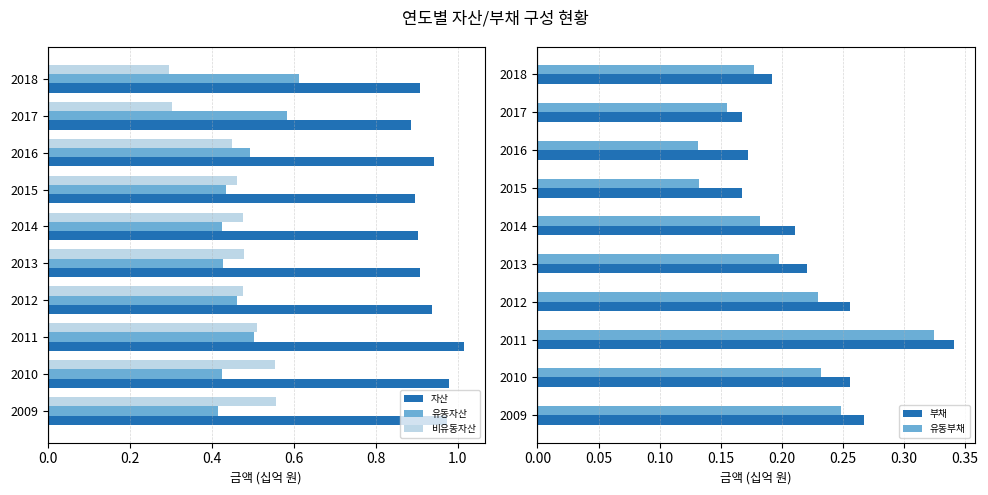

What are all the series names shown in the legend?

자산, 유동자산, 비유동자산, 부채, 유동부채